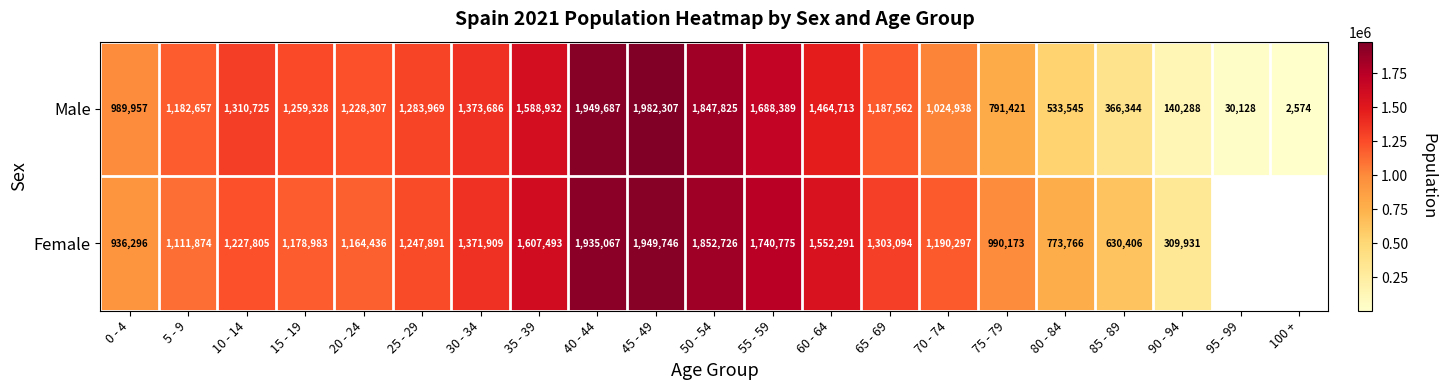

Which category has the lowest value in the Male series?

100 +